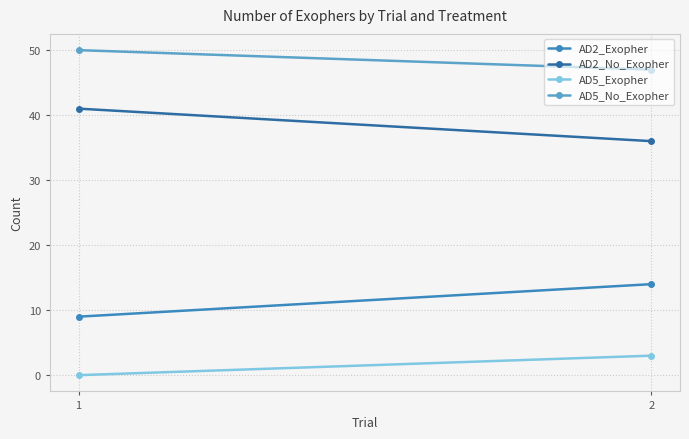

What is the difference between the maximum and minimum values in the AD2_No_Exopher series?

5